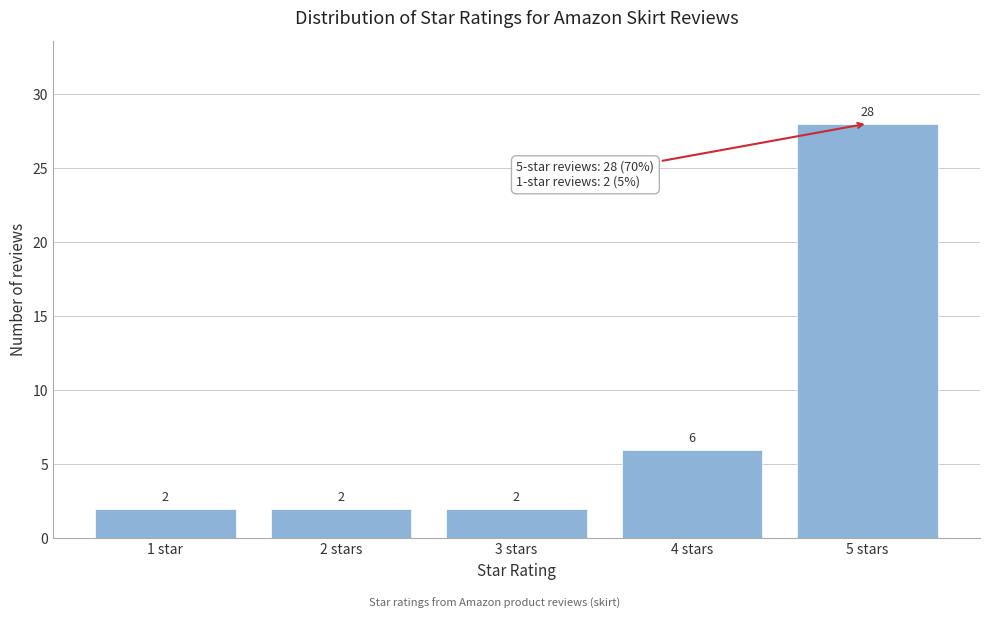

Reading right to left, list all the values displayed in this chart.

28	6	2	2	2